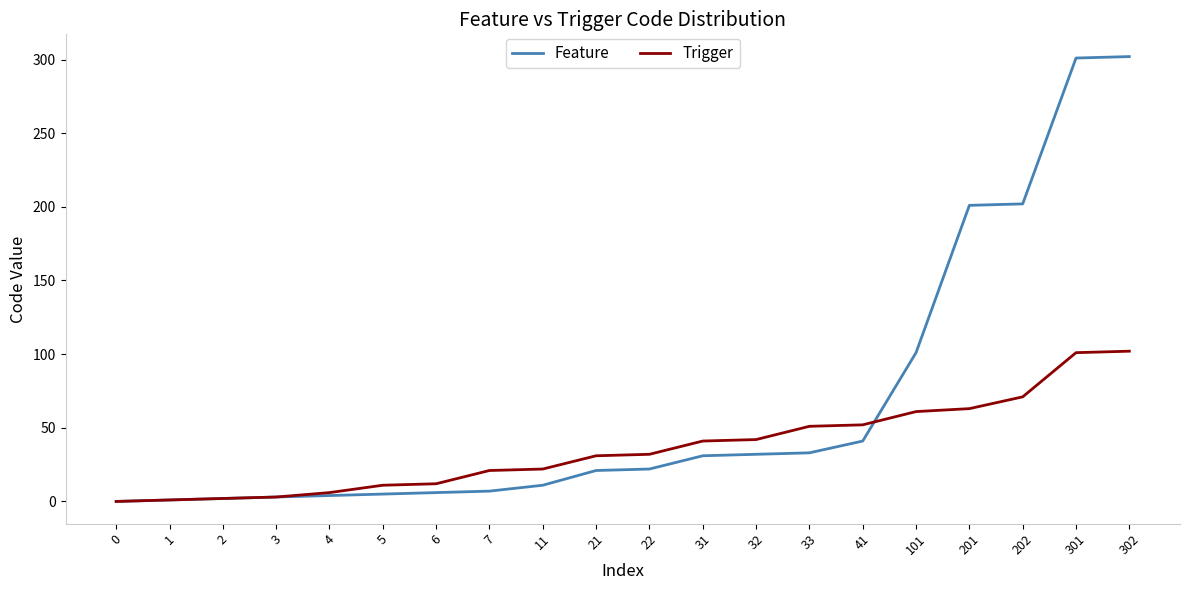

True or false: Trigger has a value of 101 at 301.

True